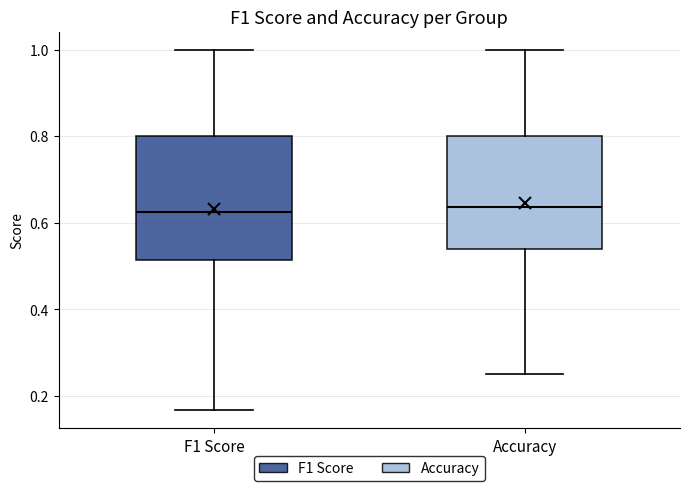

Where does the lower whisker of the box for Accuracy end on the y-axis? The values are not printed on the chart, so give them approximately, as read against the axis.

0.26